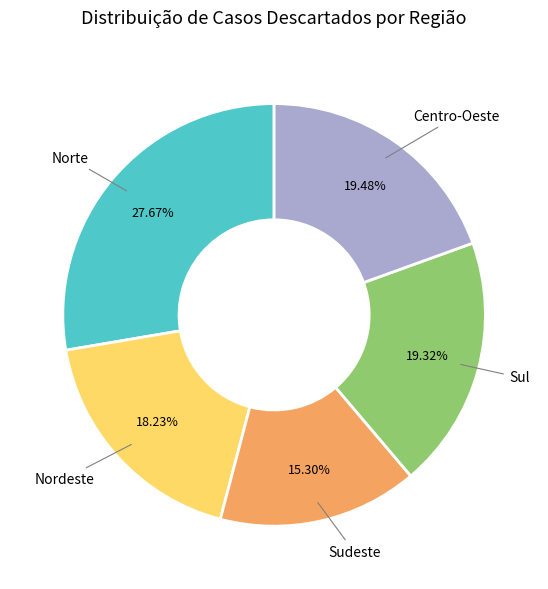

To the nearest percent, what is the difference between the largest and smallest slice percentages?

12%